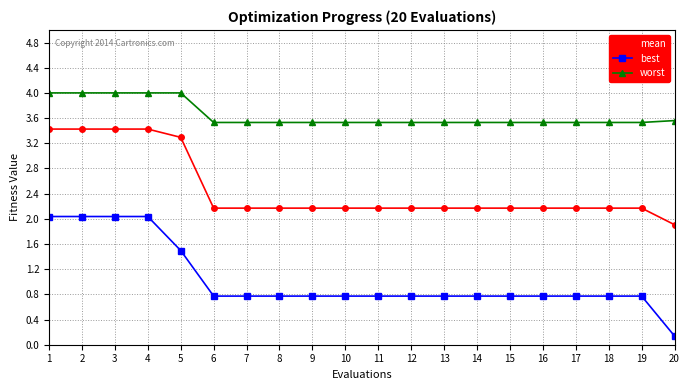

The value of mean at 12 is 3.8. True or false?

False